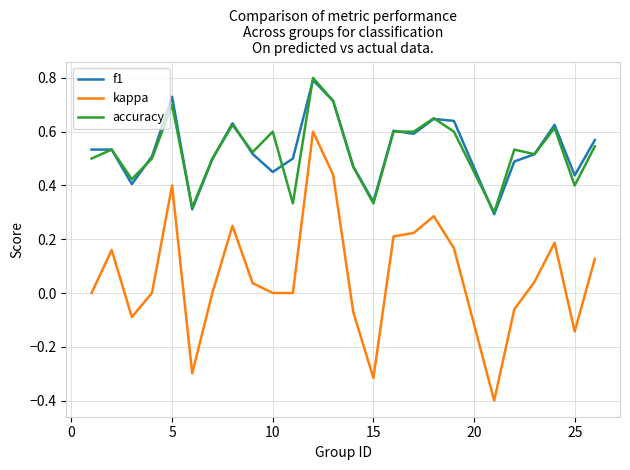

What is the maximum value for accuracy?

0.8